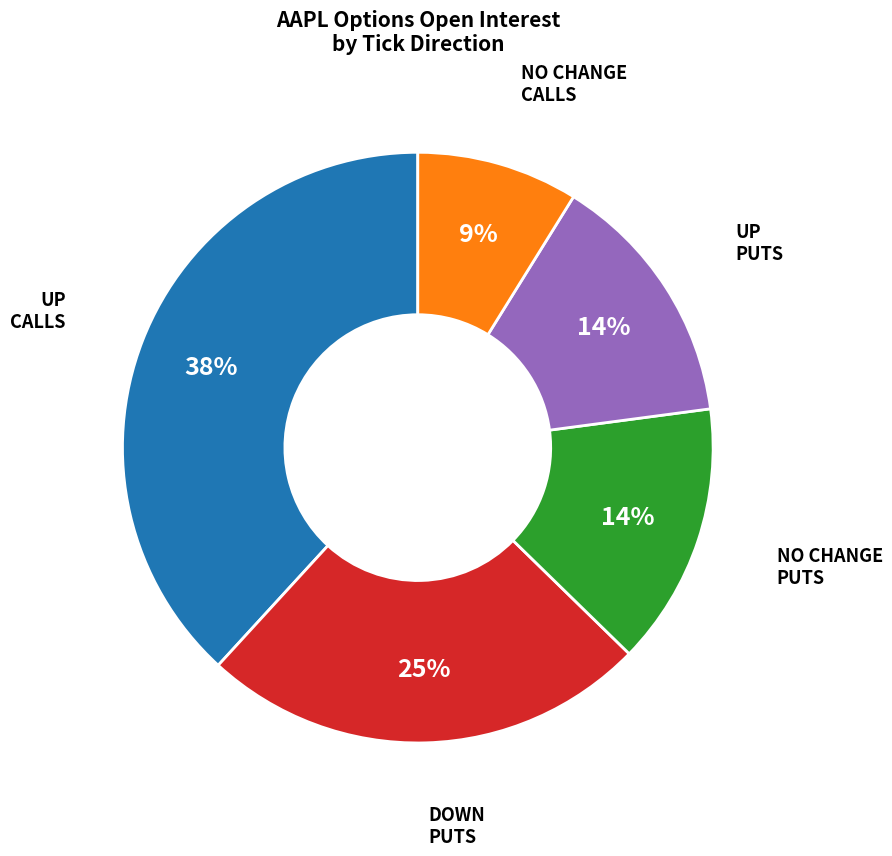

To the nearest percent, what is the average slice percentage?

20%